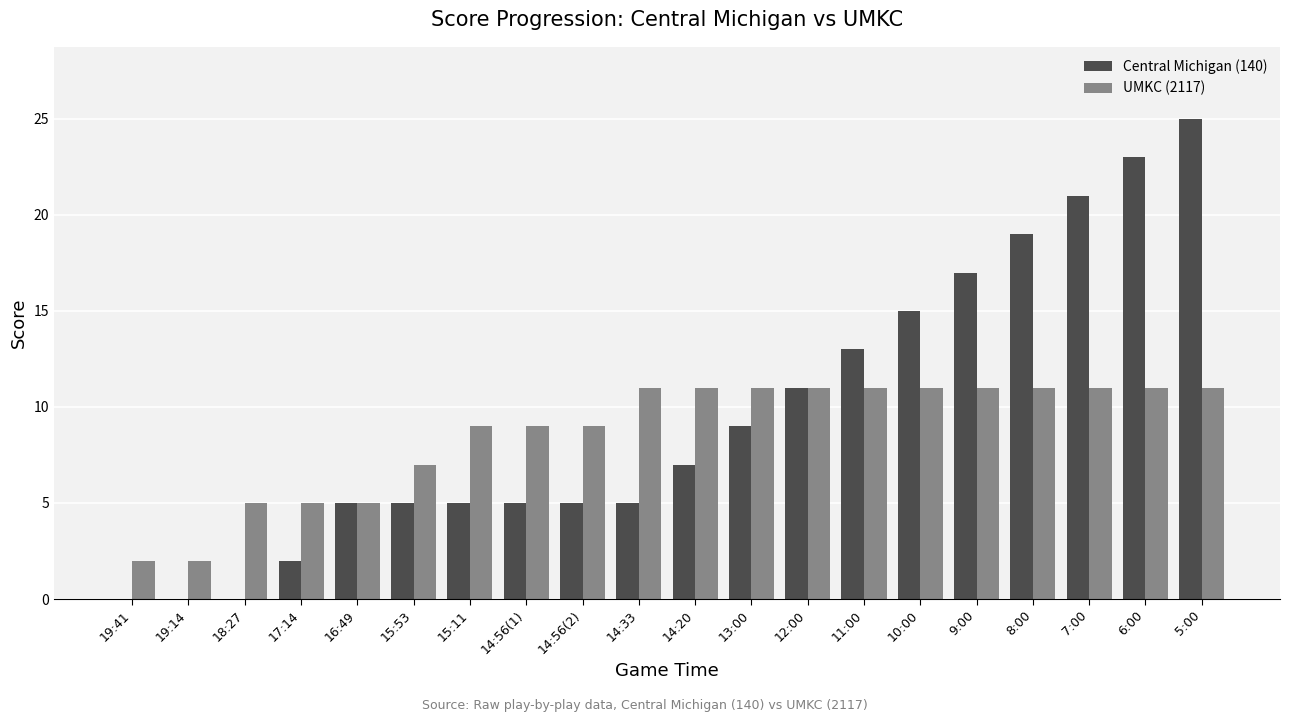

What is the total value across all series at 6:00?

34